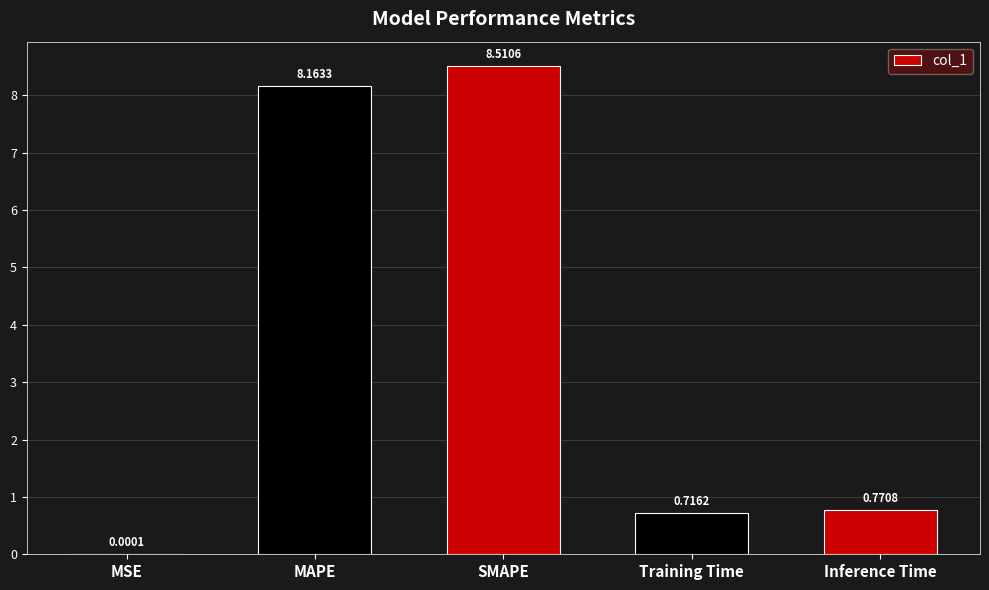

At which category does the chart reach its peak across all series?

SMAPE